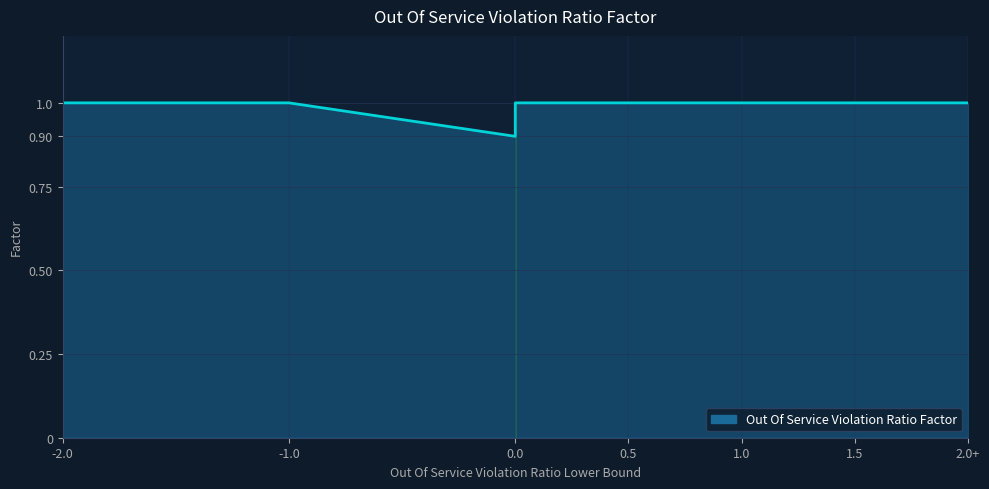

What is the smallest value displayed?

0.9